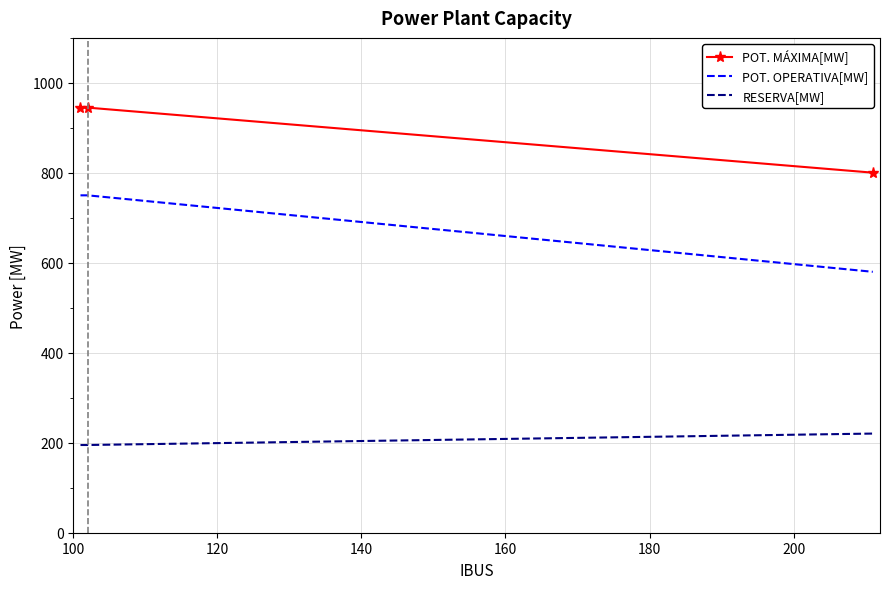

How many categories are shown in the chart?

3